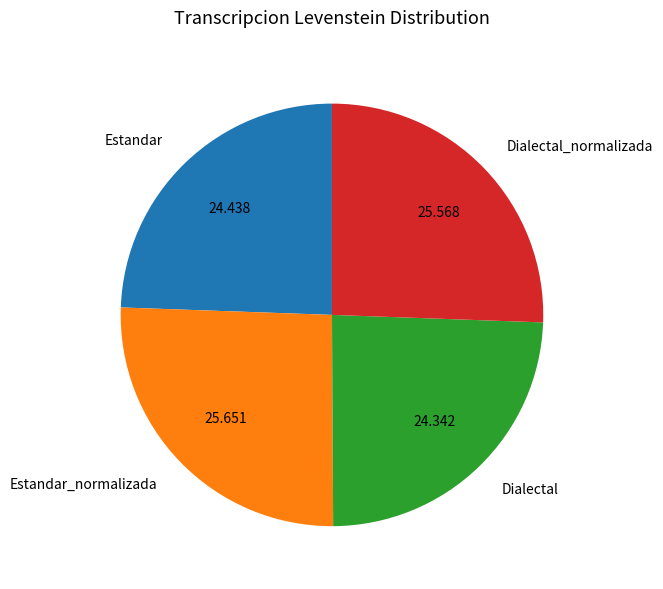

Combined, do Estandar_normalizada and Dialectal_normalizada account for over 50%?

Yes